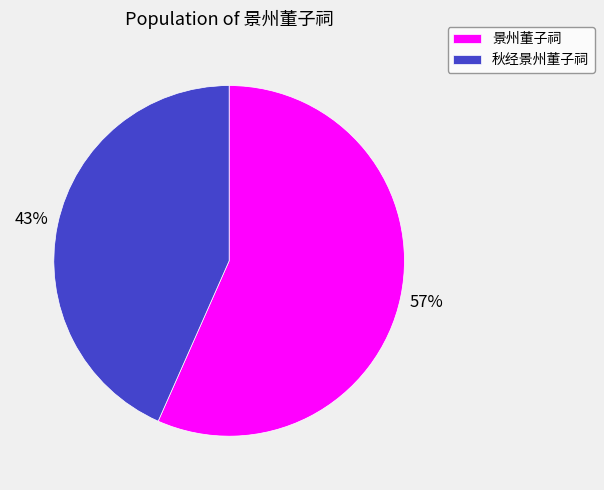

Between 景州董子祠 and 秋经景州董子祠, which is larger?

景州董子祠